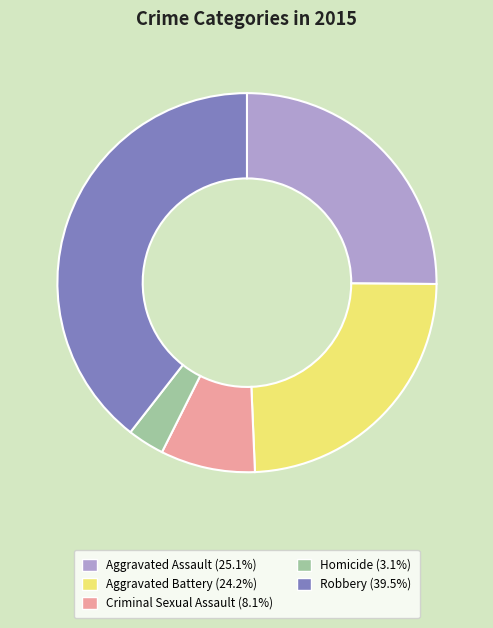

How many slices are in this pie chart?

5